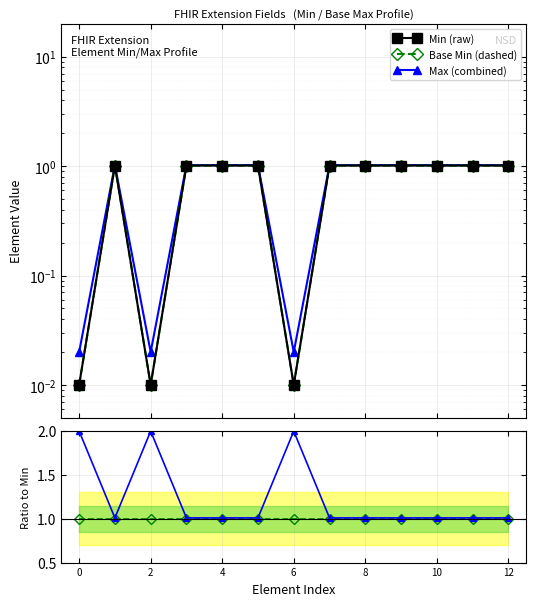

Is it true that Base Min / Min equals 1.0 at 6?

True